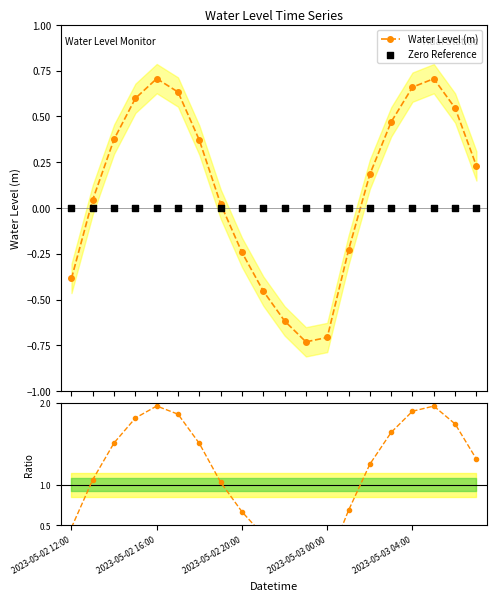

What is the total value across all series at 6?

1.9